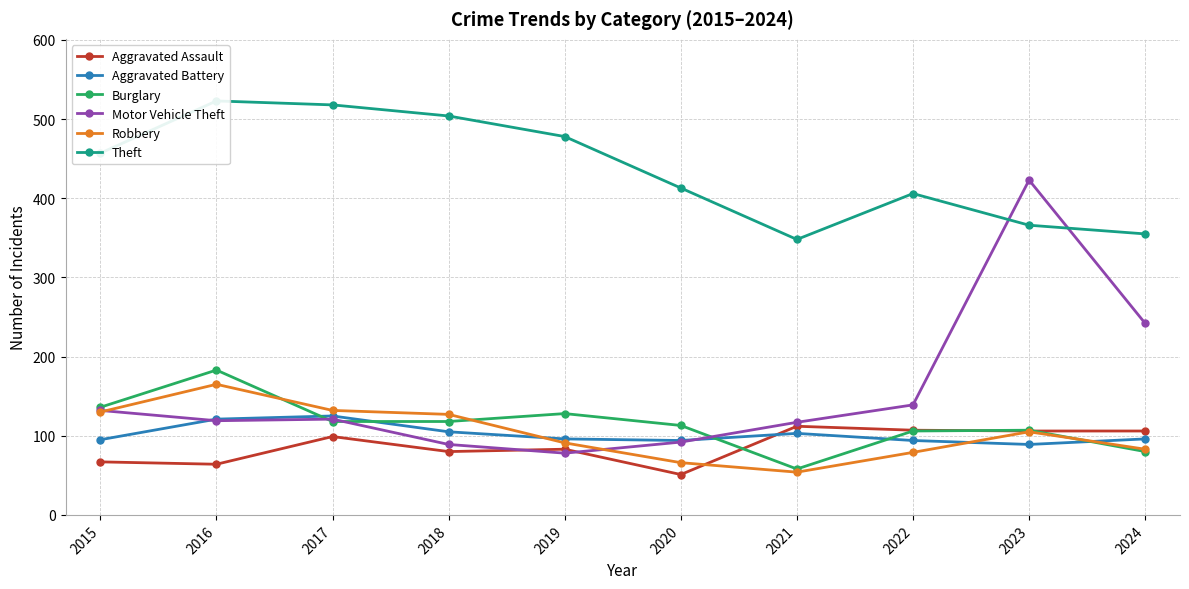

List the labels in order of Aggravated Assault value, smallest first.

2020, 2016, 2015, 2018, 2019, 2017, 2023, 2024, 2022, 2021